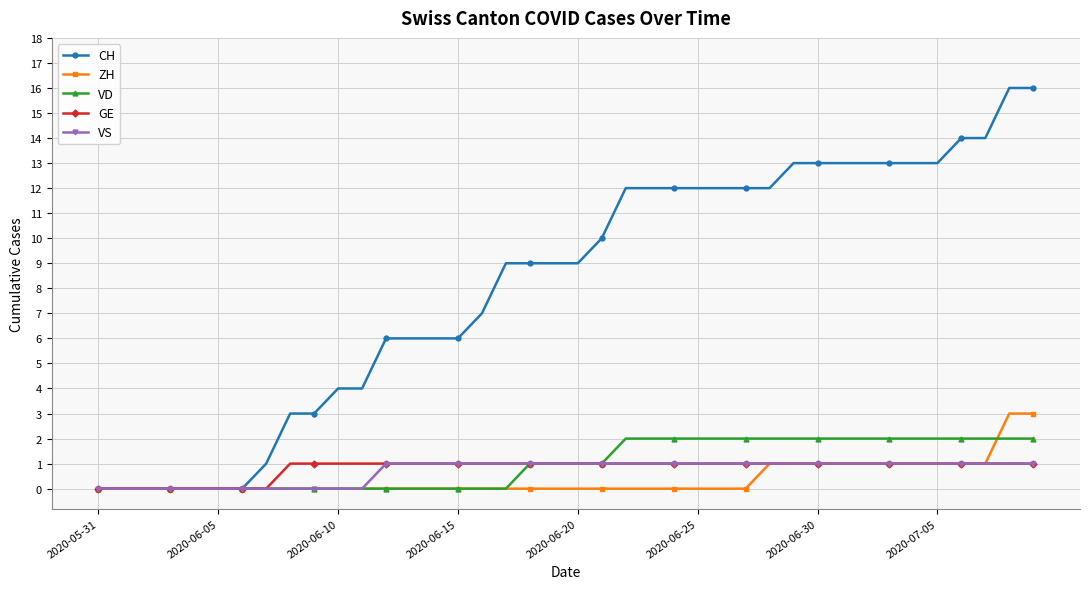

What is the highest value of the CH series?

16